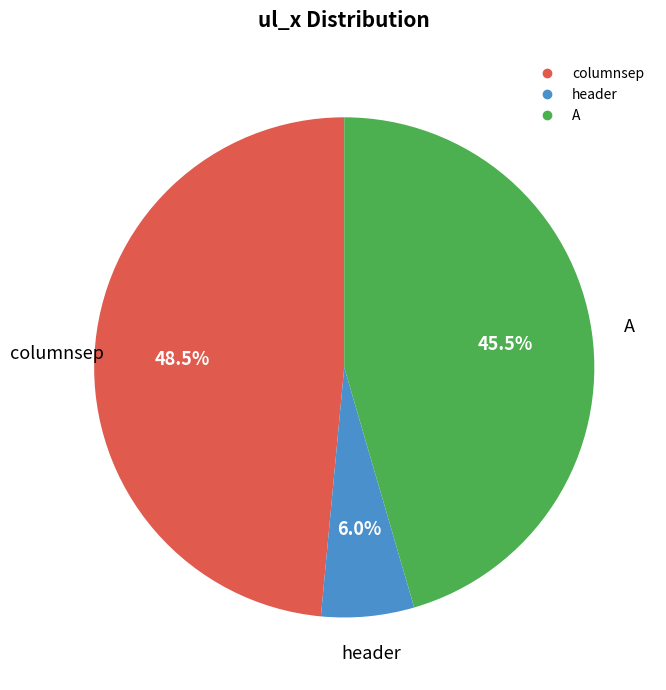

Rank the categories by value from lowest to highest.

header, A, columnsep